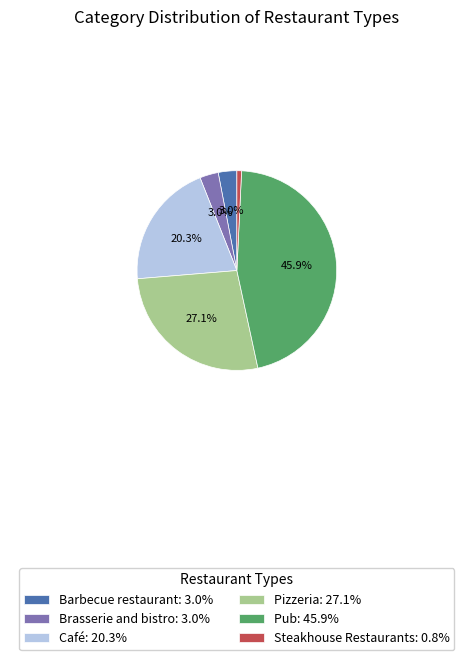

Does any single category account for the majority?

No